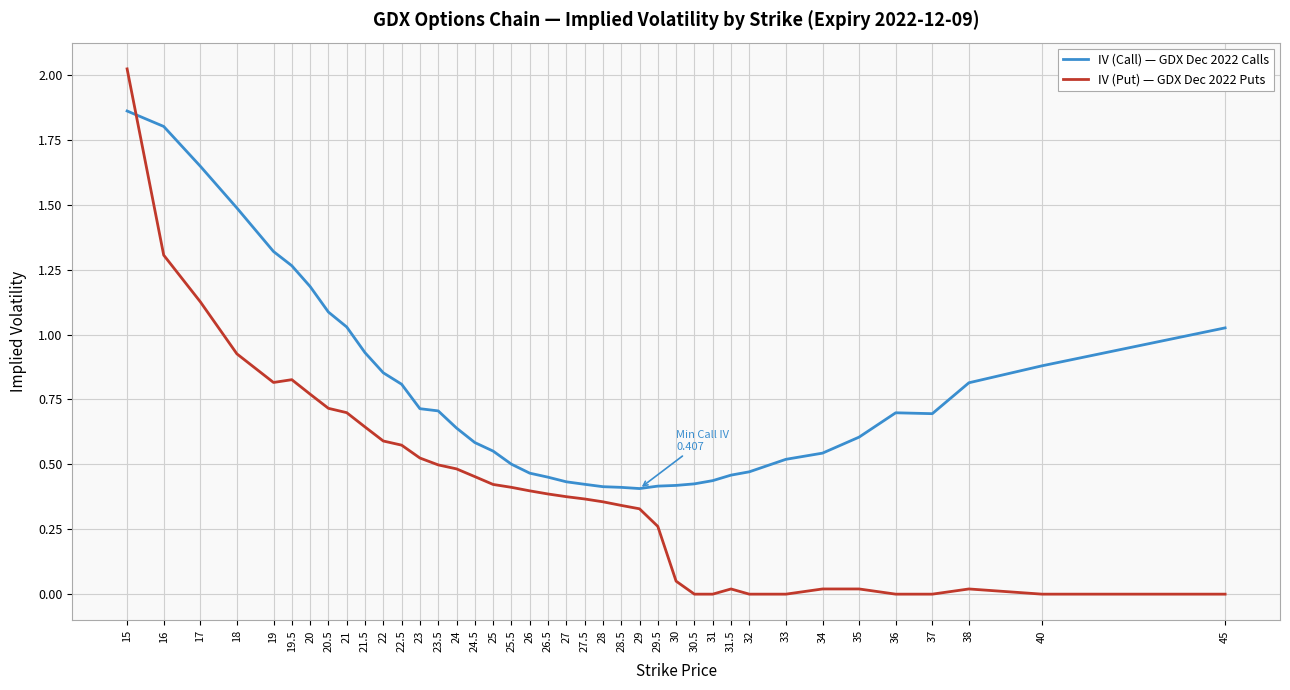

What position from the right is 29?

15